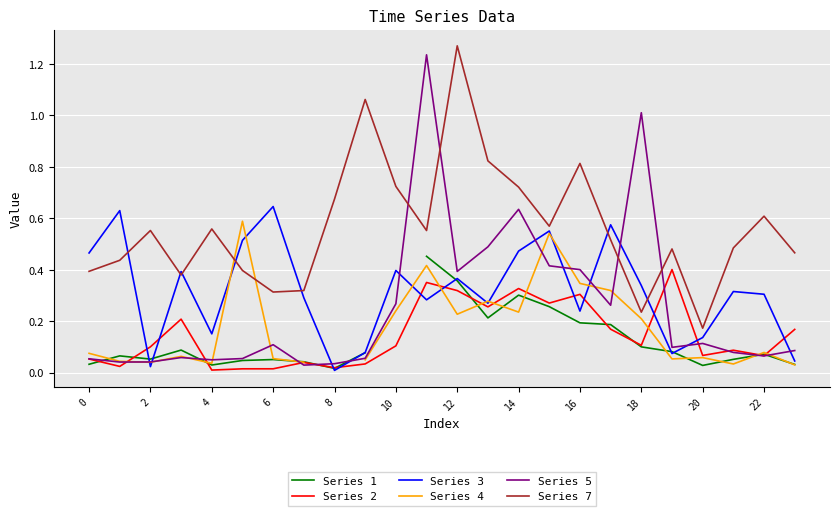

Is it true that Series 2 equals 0.0 at 22?

False